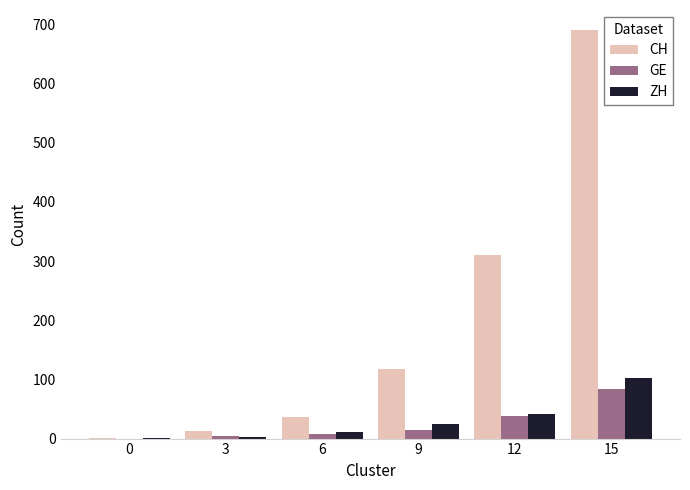

The value of GE at 0 is -36. True or false?

False